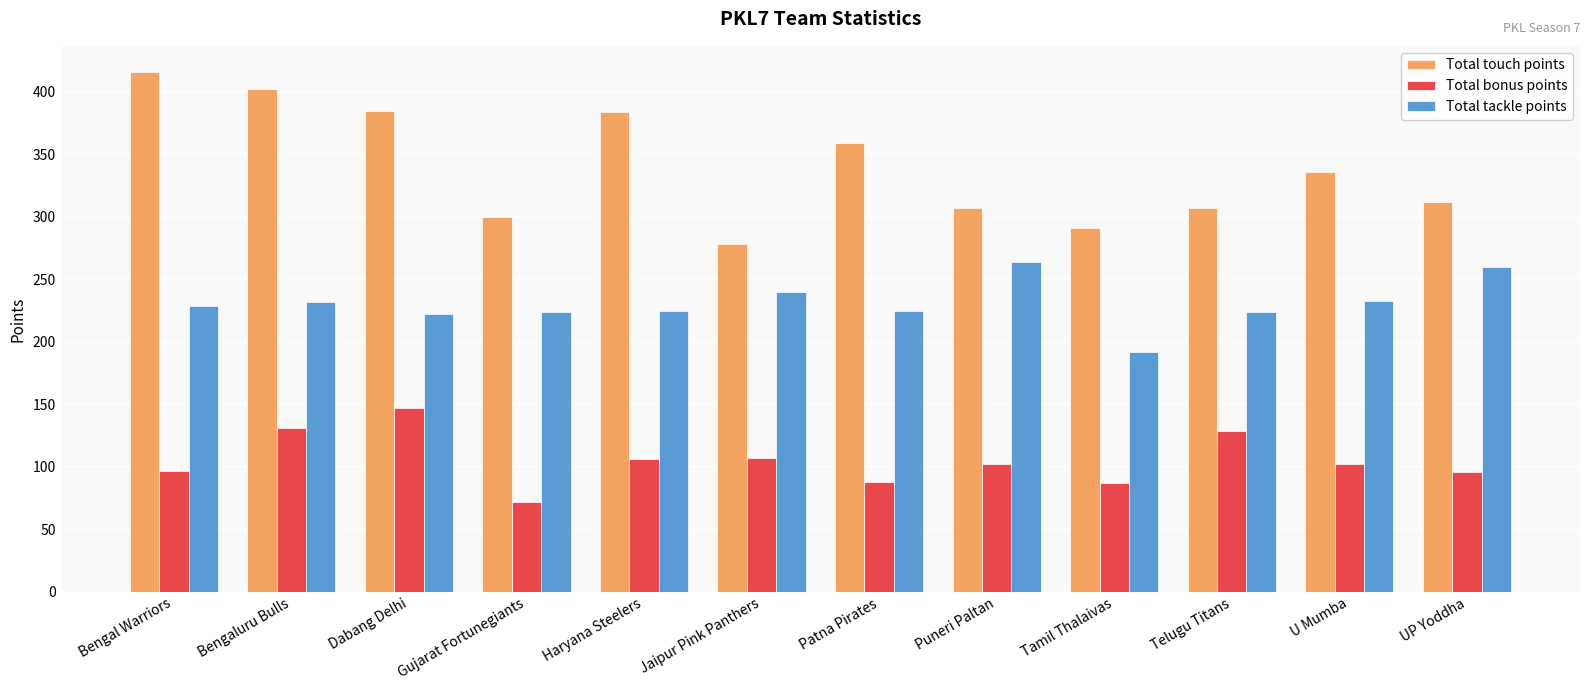

What position from the right is Dabang Delhi?

10